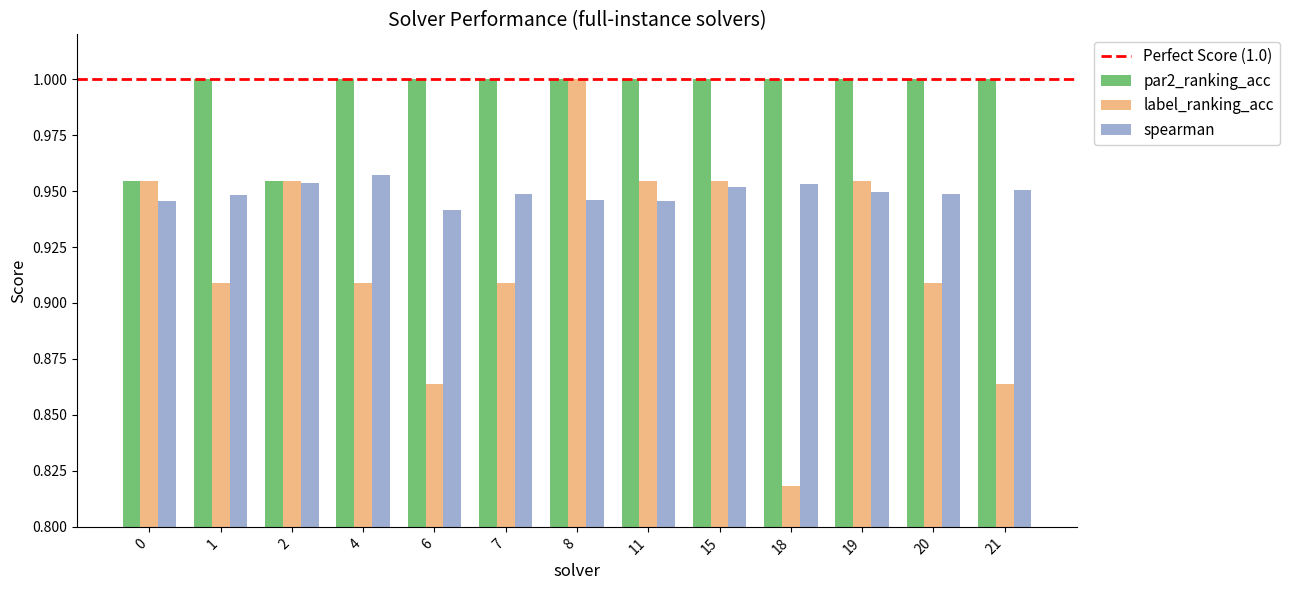

At which category is the sum across all series the highest?

8